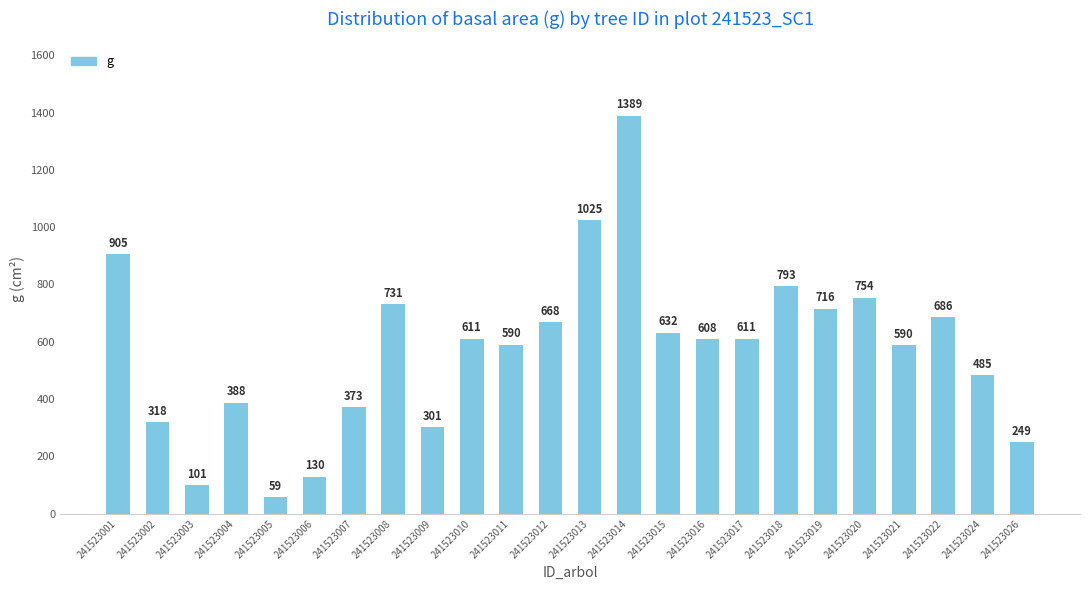

What is the value of the 17th bar from the left?

610.8